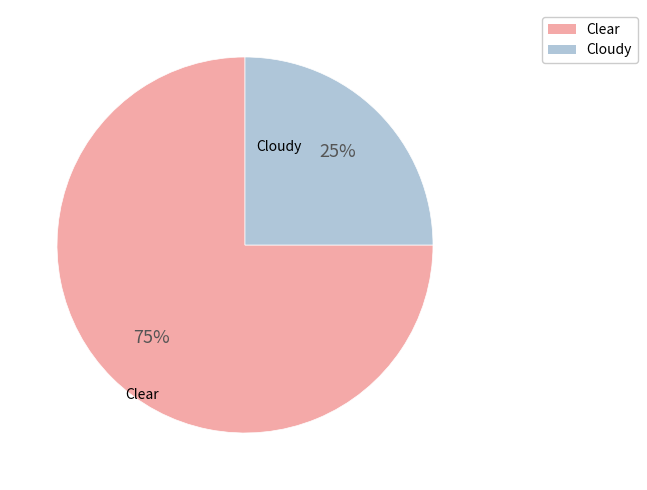

Is there any slice that represents more than half of the pie?

Yes